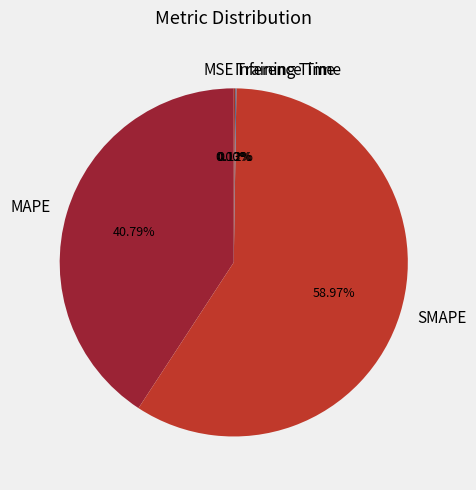

Does MAPE represent more than half of the total?

No